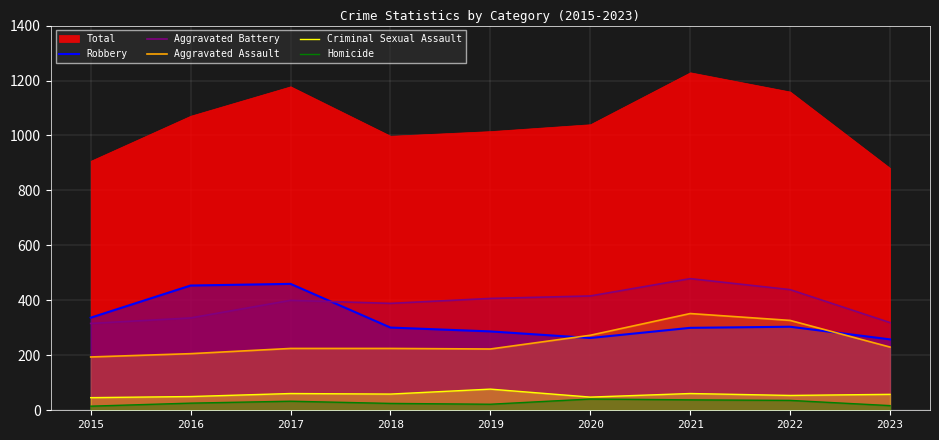

What is the highest value of the Robbery series?

460